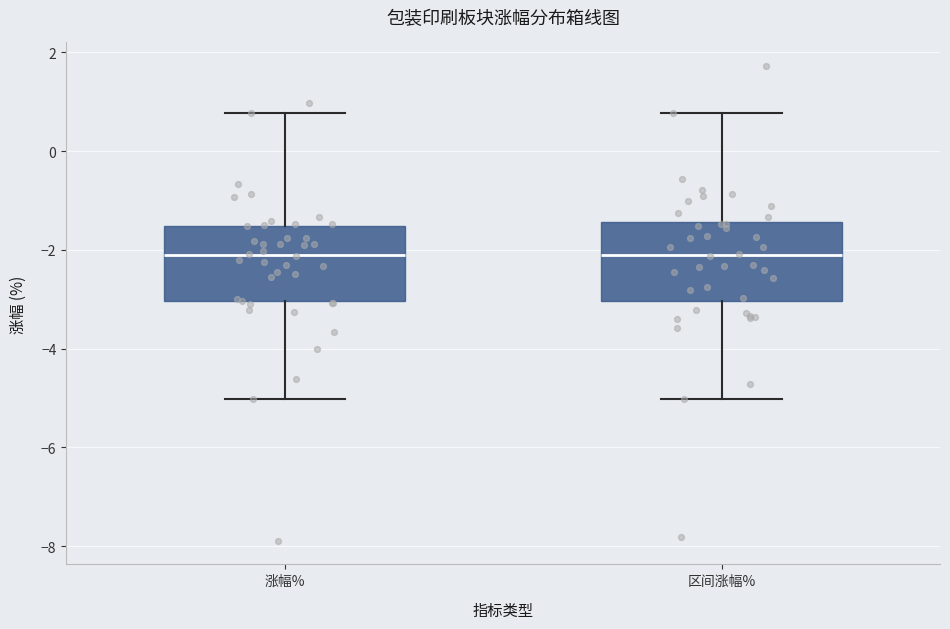

Reading left to right, read every box against the y-axis: the position of its median line, the range the box covers, and the ends of its whiskers. The values are not printed on the chart, so give them approximately, as read against the axis.

涨幅%: median -2.2, box -3.0 to -1.6, whiskers -5.0 to 0.8
区间涨幅%: median -2.2, box -3.0 to -1.4, whiskers -5.0 to 0.8